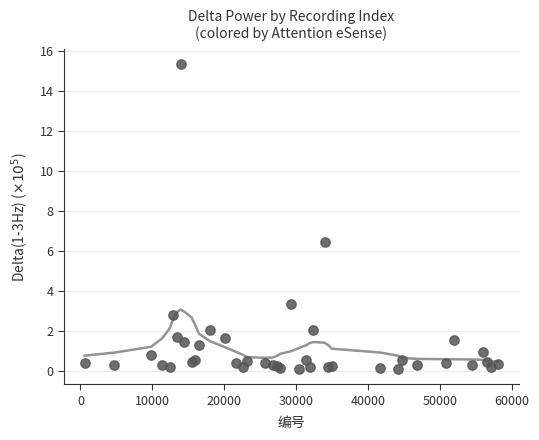

What Y value in the scatter plot is closest to 7?

6.5